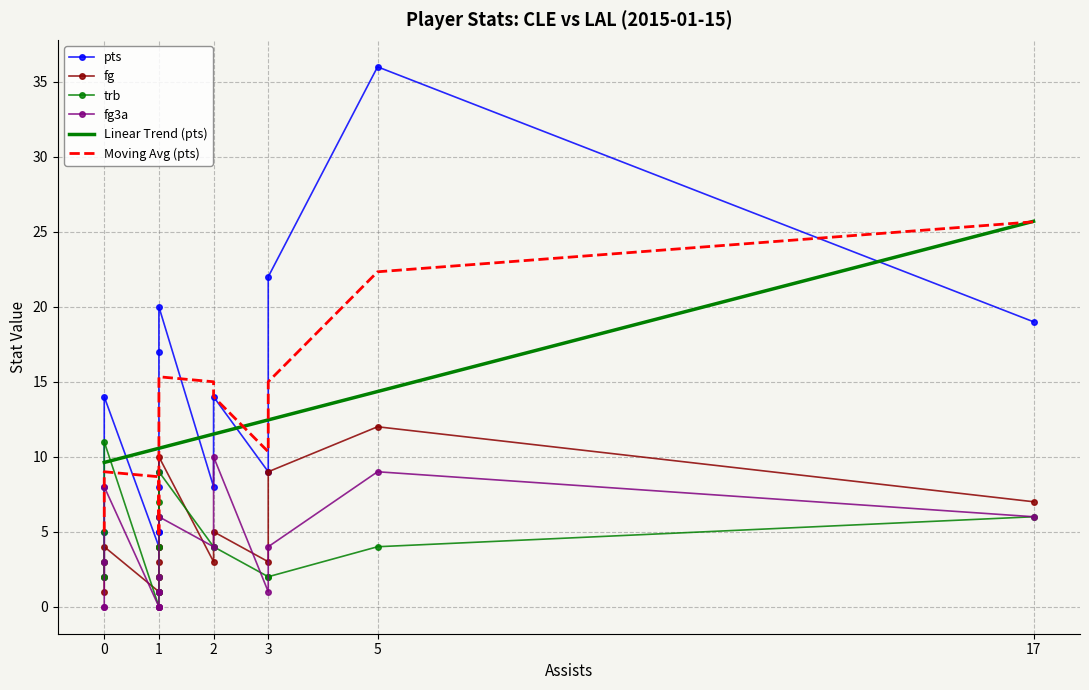

What is the minimum value for Linear Trend (pts)?

9.6